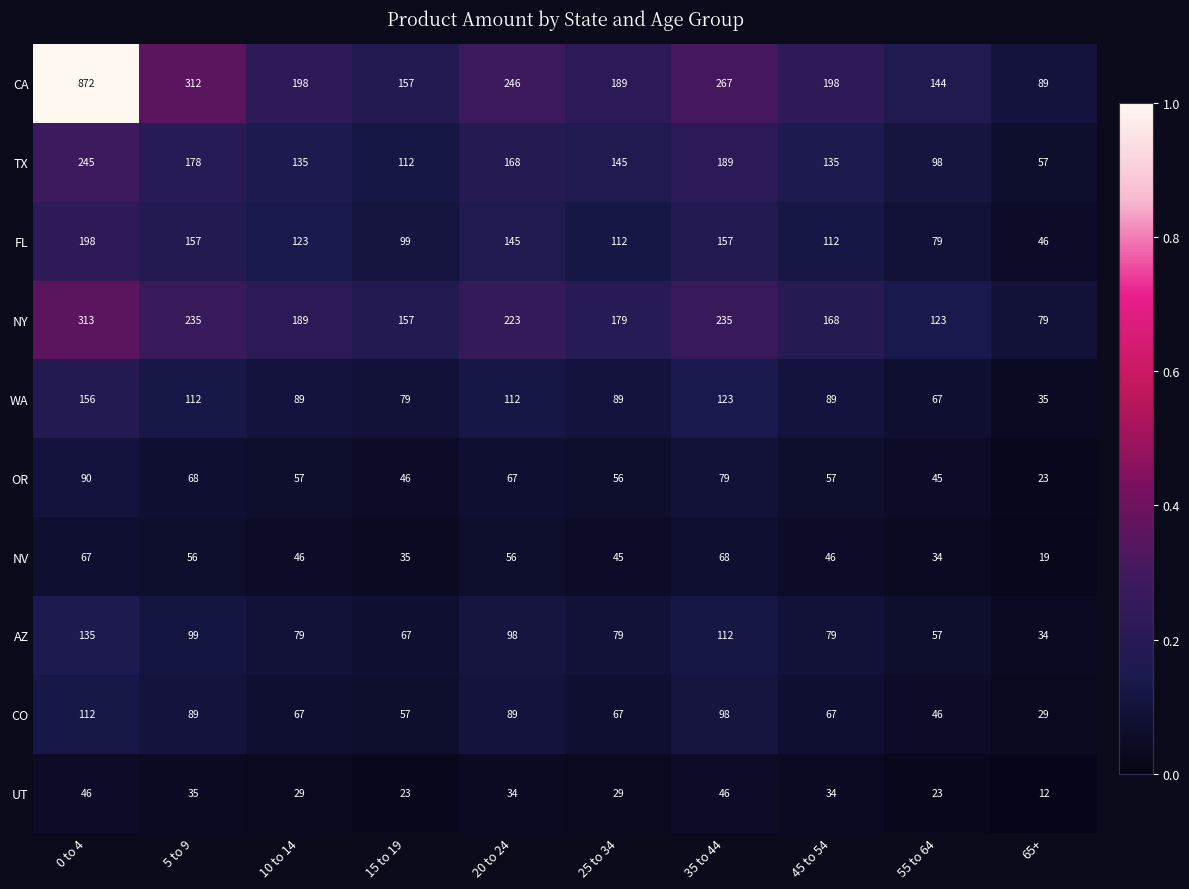

True or false: WA has a value of 44 at 0 to 4.

False